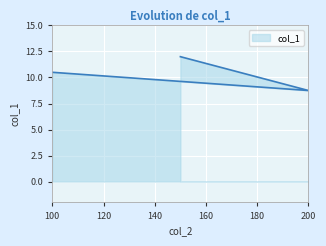

What is the difference between the maximum and second lowest values?

1.5